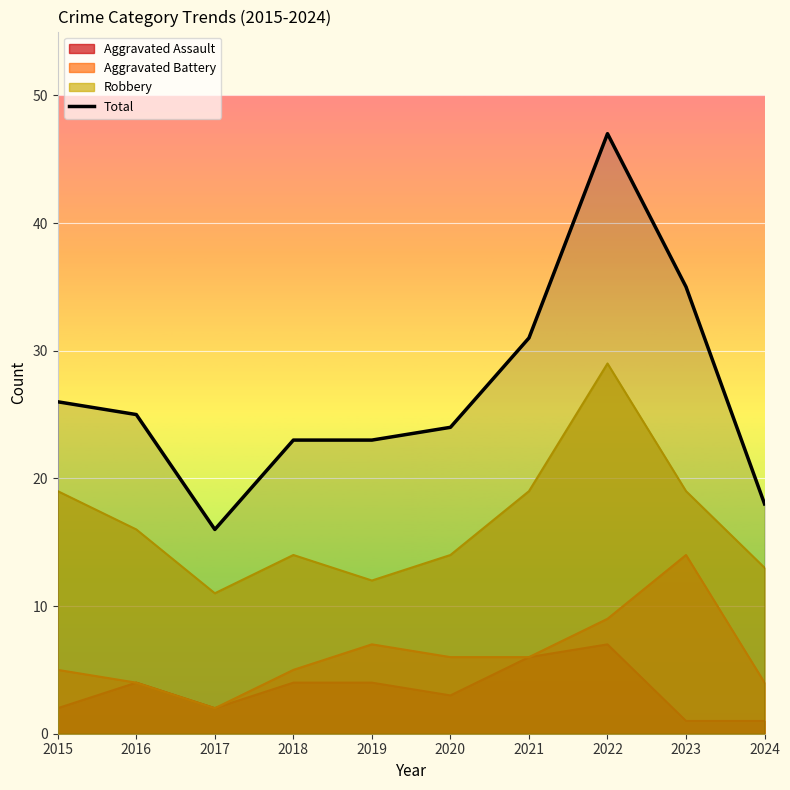

Rank the categories by value from highest to lowest.

2022, 2023, 2021, 2015, 2016, 2020, 2018, 2019, 2024, 2017